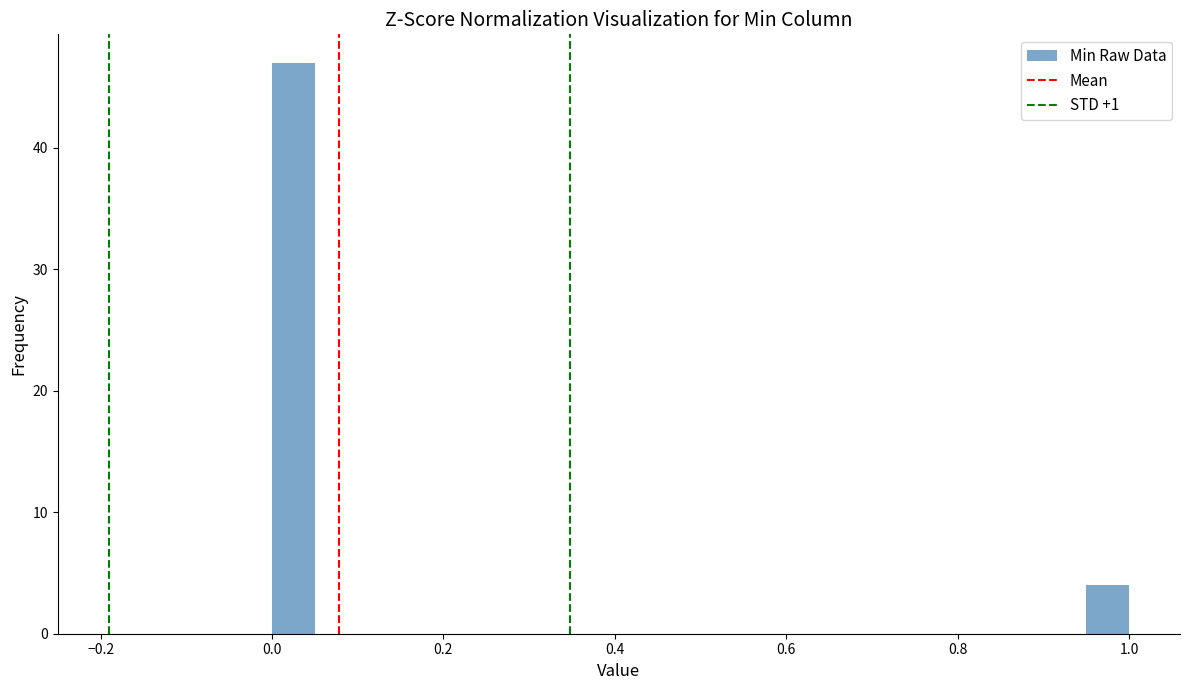

Around what value on the x-axis is the tallest bar? Give the approximate position of its centre, as read against the axis.

0.02